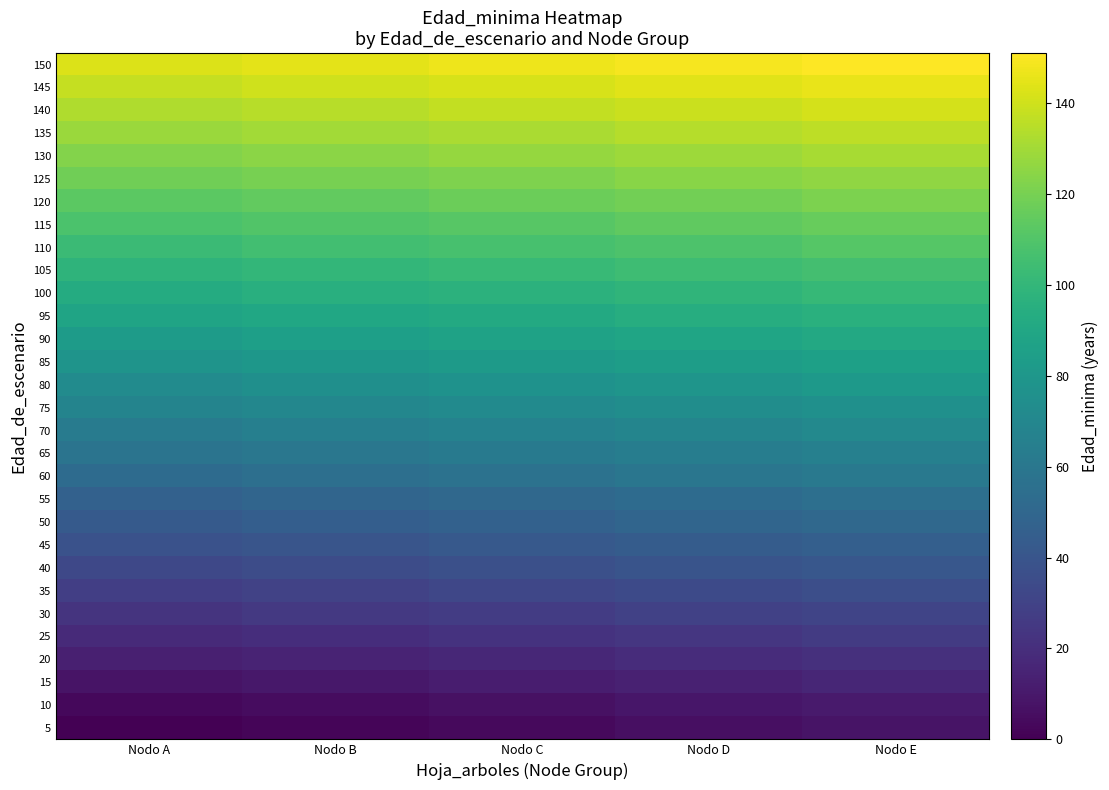

How many distinct data groups are displayed?

30